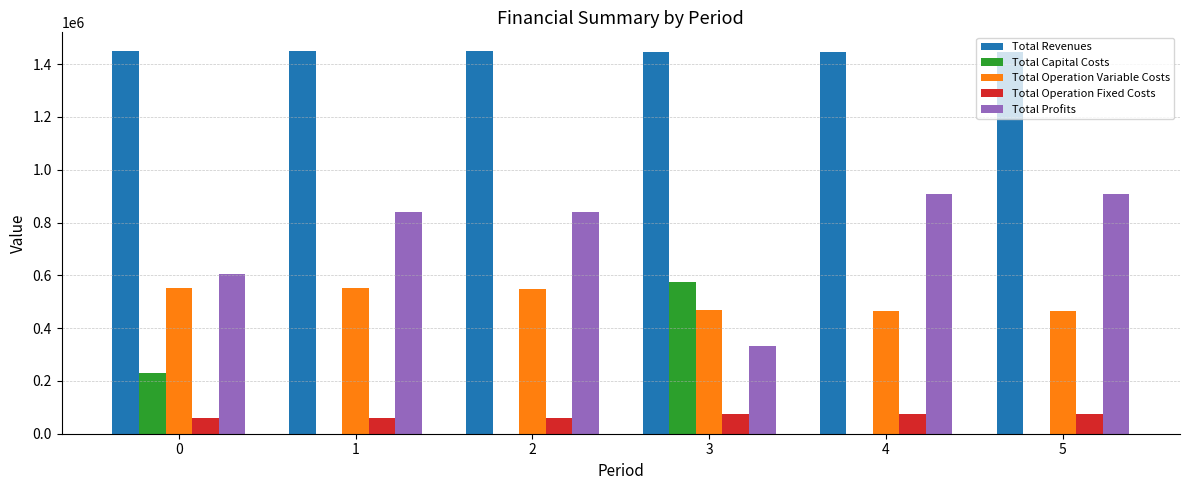

What is the sum of the Total Capital Costs values at 2 and 3?

575292.0